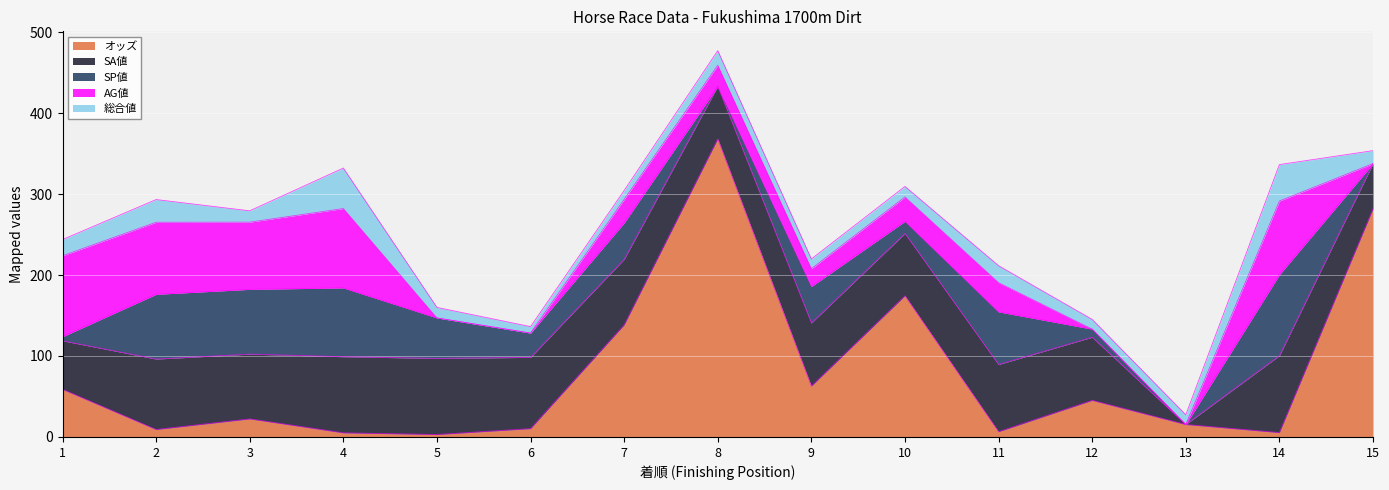

True or false: AG値 has a value of 38.1 at 4.

False